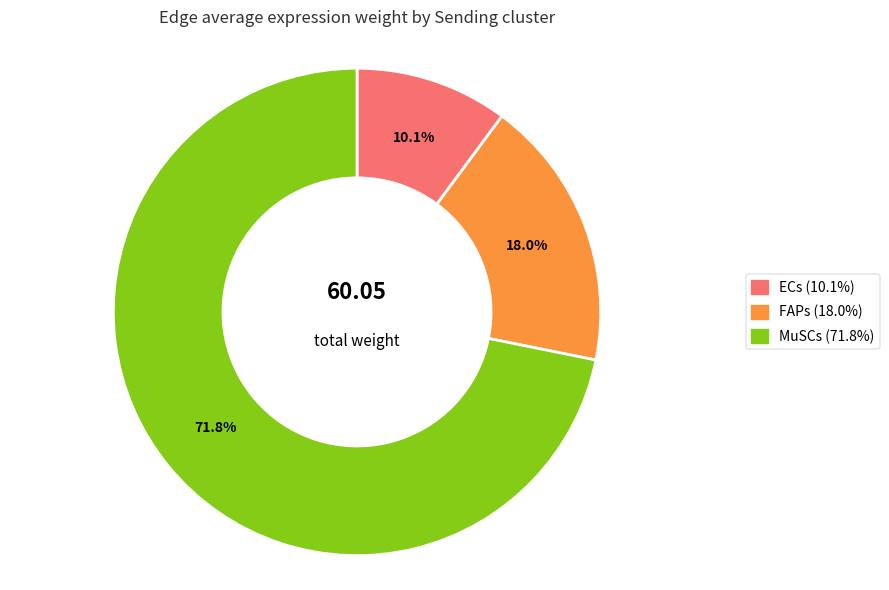

The 3 slice represents 15% of the pie. True or false?

False